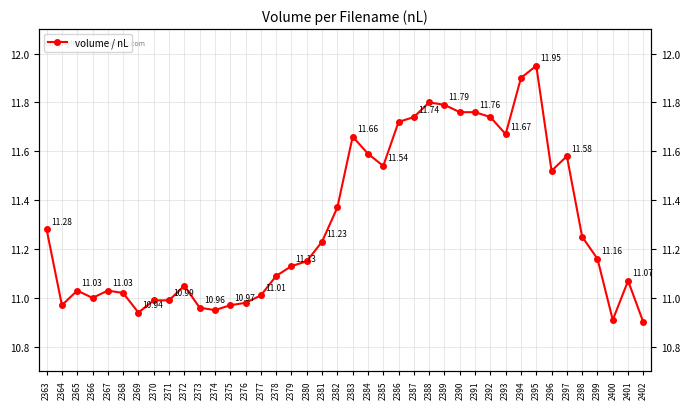

What is the difference between the values at 2385 and 2387?

0.2